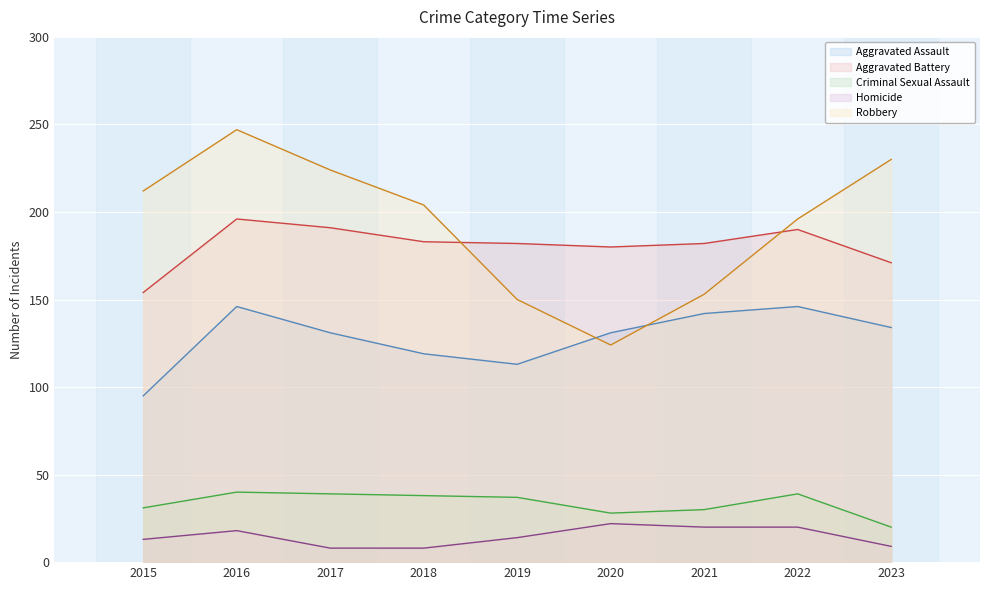

Is it true that Criminal Sexual Assault equals 59 at 2017?

False